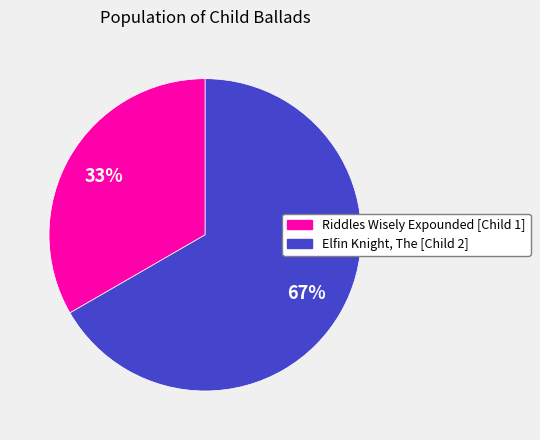

To the nearest percent, what is the combined percentage of Elfin Knight, The [Child 2] and Riddles Wisely Expounded [Child 1]?

100%